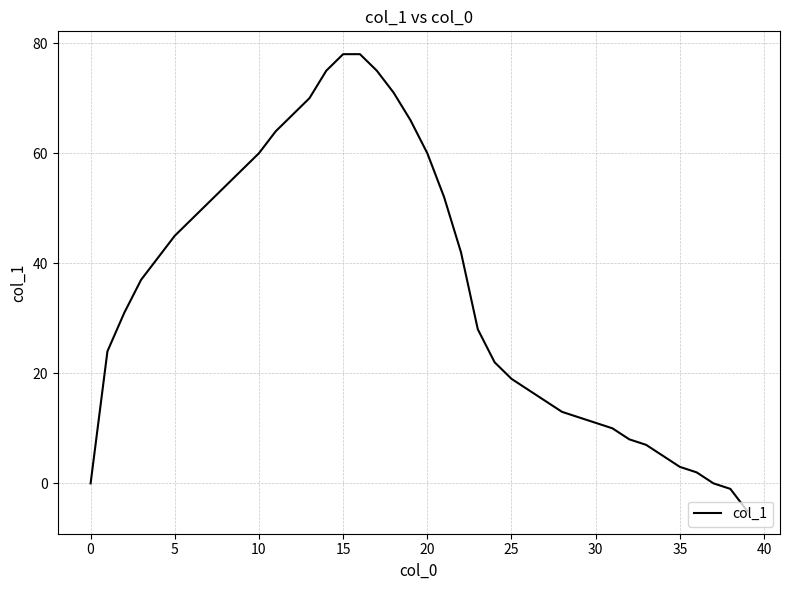

What is the sum of all values?

1412